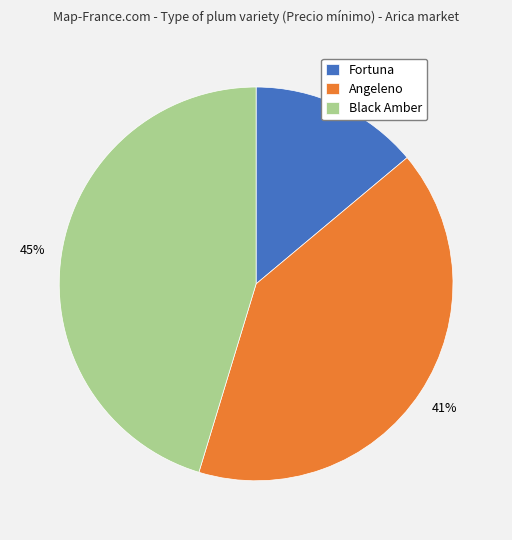

True or false: Angeleno accounts for 1% of the total.

False